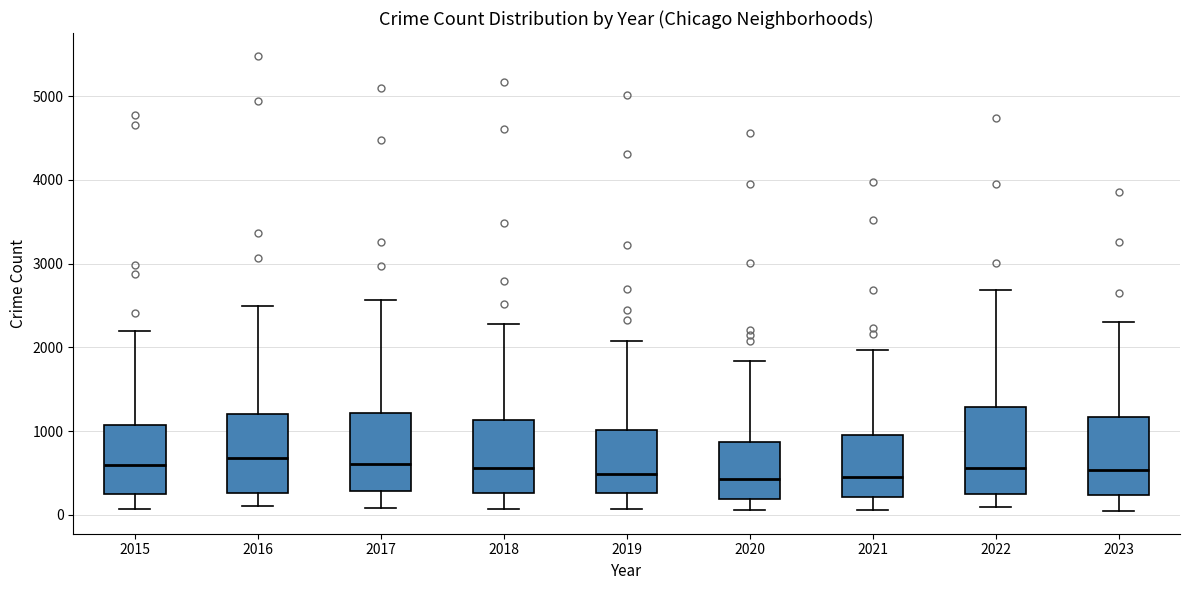

Reading left to right, read every box against the y-axis: the position of its median line, the range the box covers, and the ends of its whiskers. The values are not printed on the chart, so give them approximately, as read against the axis.

2015: median 600, box 300 to 1100, whiskers 100 to 2200
2016: median 700, box 300 to 1200, whiskers 100 to 2500
2017: median 600, box 300 to 1200, whiskers 100 to 2600
2018: median 600, box 300 to 1100, whiskers 100 to 2300
2019: median 500, box 300 to 1000, whiskers 100 to 2100
2020: median 400, box 200 to 900, whiskers 100 to 1800
2021: median 500, box 200 to 900, whiskers 100 to 2000
2022: median 600, box 300 to 1300, whiskers 100 to 2700
2023: median 500, box 200 to 1200, whiskers 0 to 2300